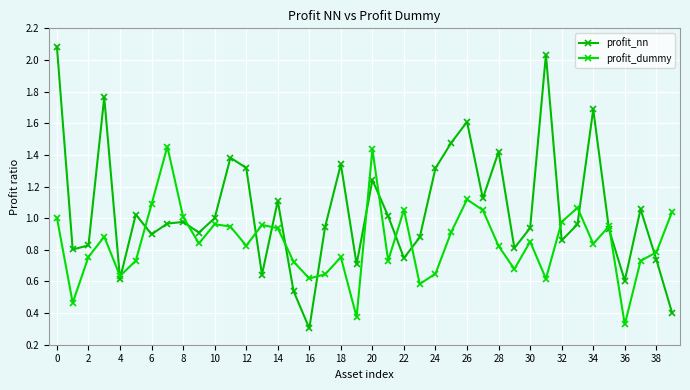

At which label does profit_dummy reach its minimum?

36